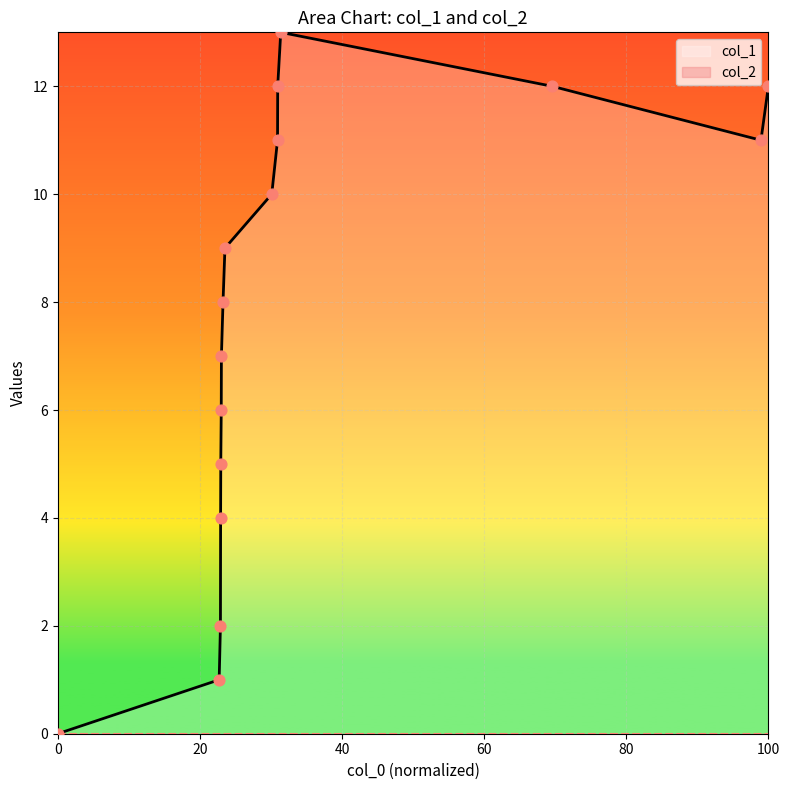

Between 1440450097 and 1429628499, which is larger?

1440450097